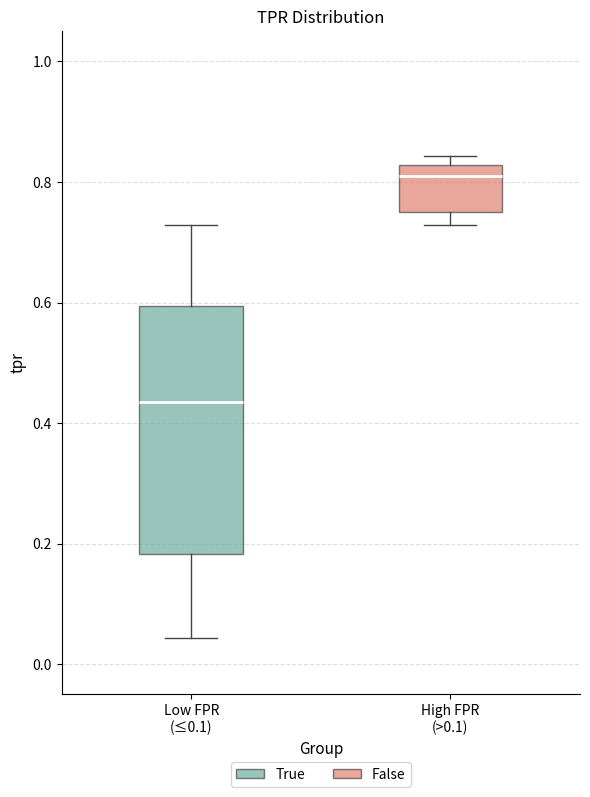

Comparing the boxes themselves (not the whiskers), which one is the tallest?

Low FPR (≤0.1)